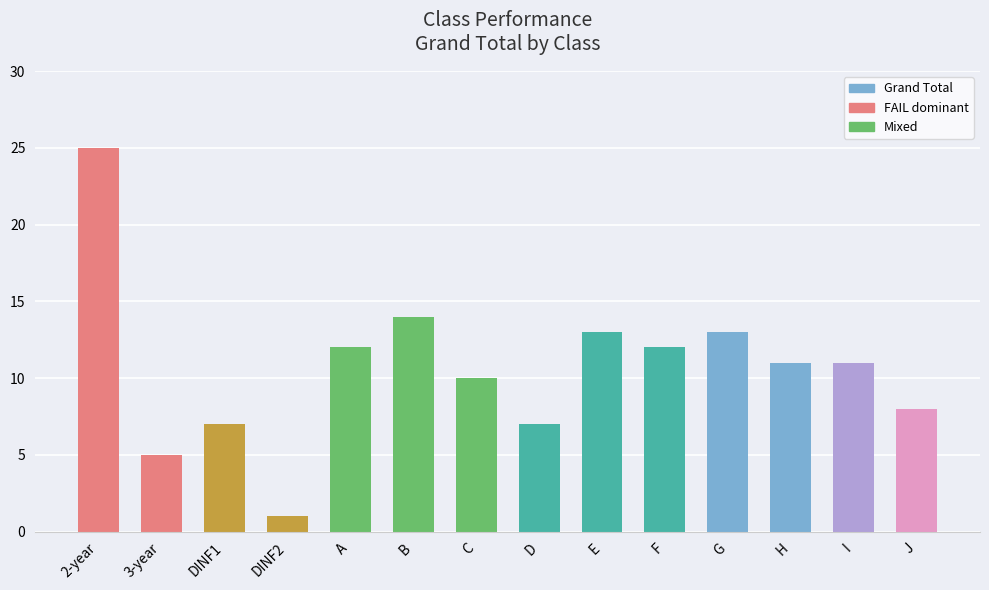

How many bars are there in total?

14